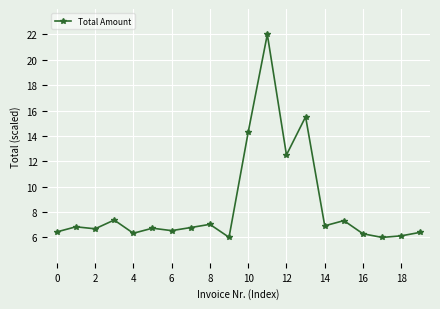

What is the value of the 9th point from the left?

7.0